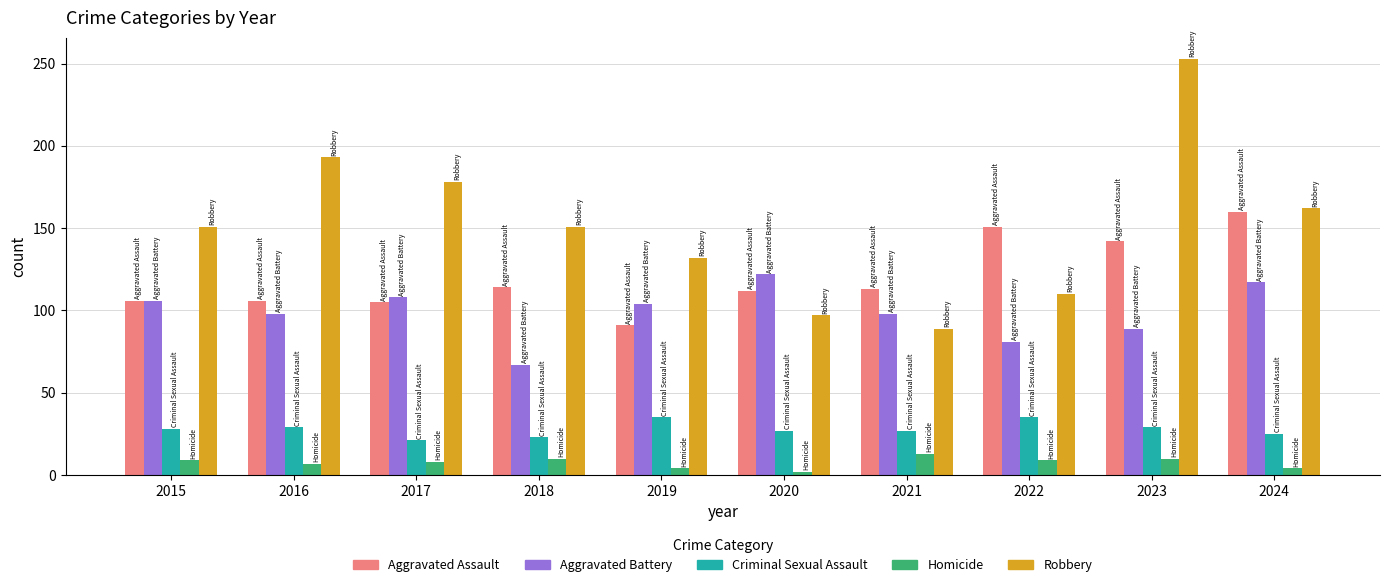

Which series has the largest total across all categories?

Robbery